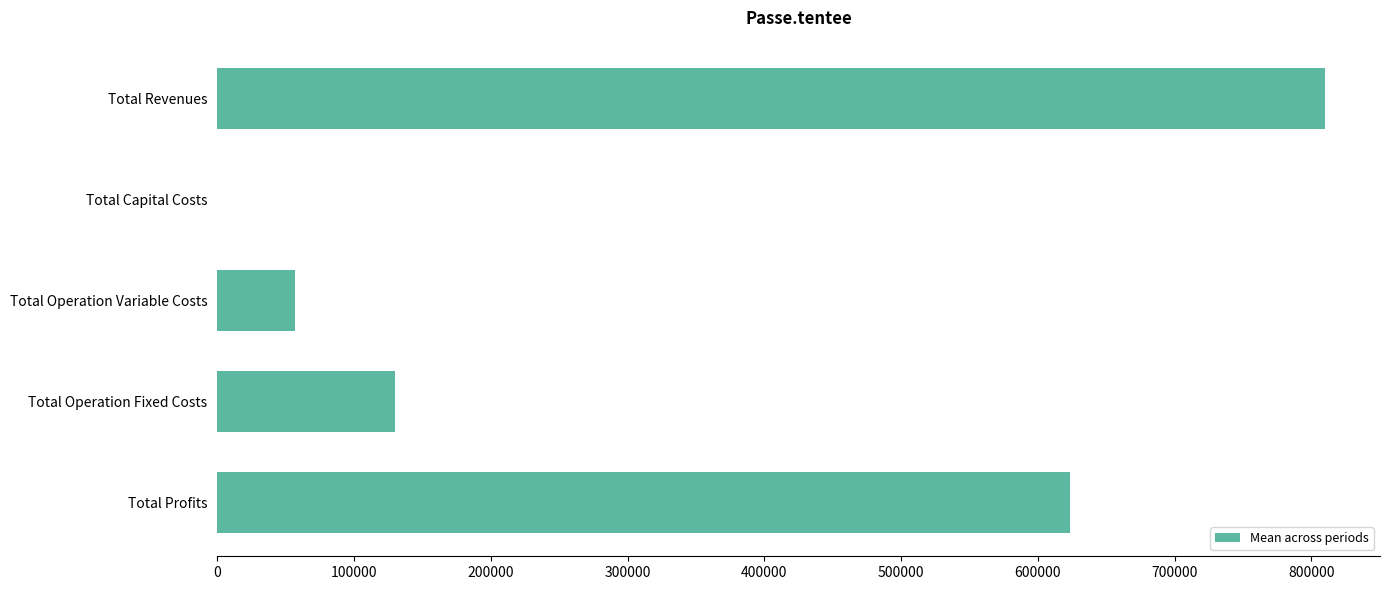

Reading bottom to top, what are all the values shown in this chart?

Total Profits=623283.3	Total Operation Fixed Costs=129807.0	Total Operation Variable Costs=56662.0	Total Capital Costs=0.0	Total Revenues=809752.2